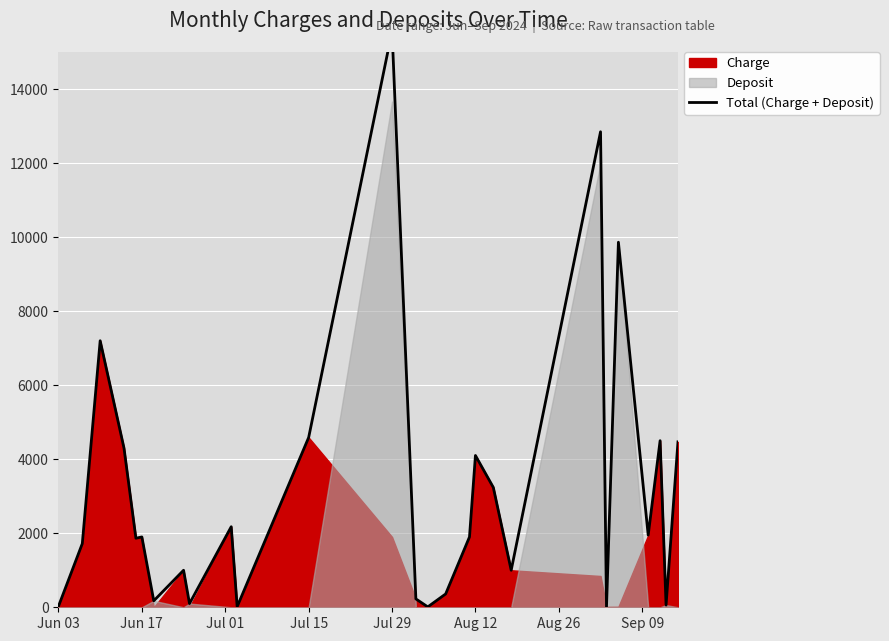

How many points are lower than both their immediate neighbors (excluding endpoints)?

9